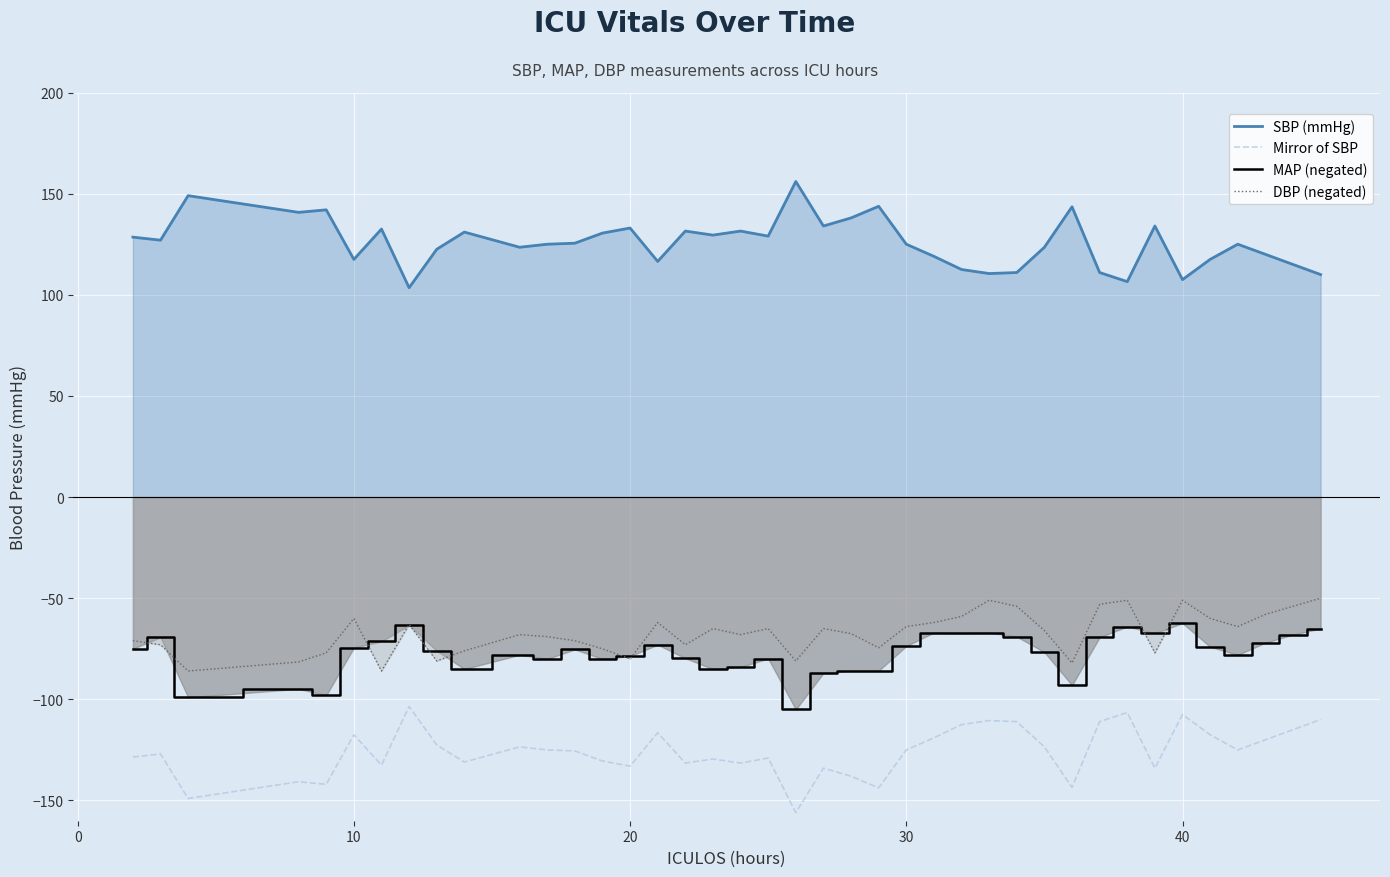

What is the value of the Mirror of SBP point at the 2nd from the left?

-127.0